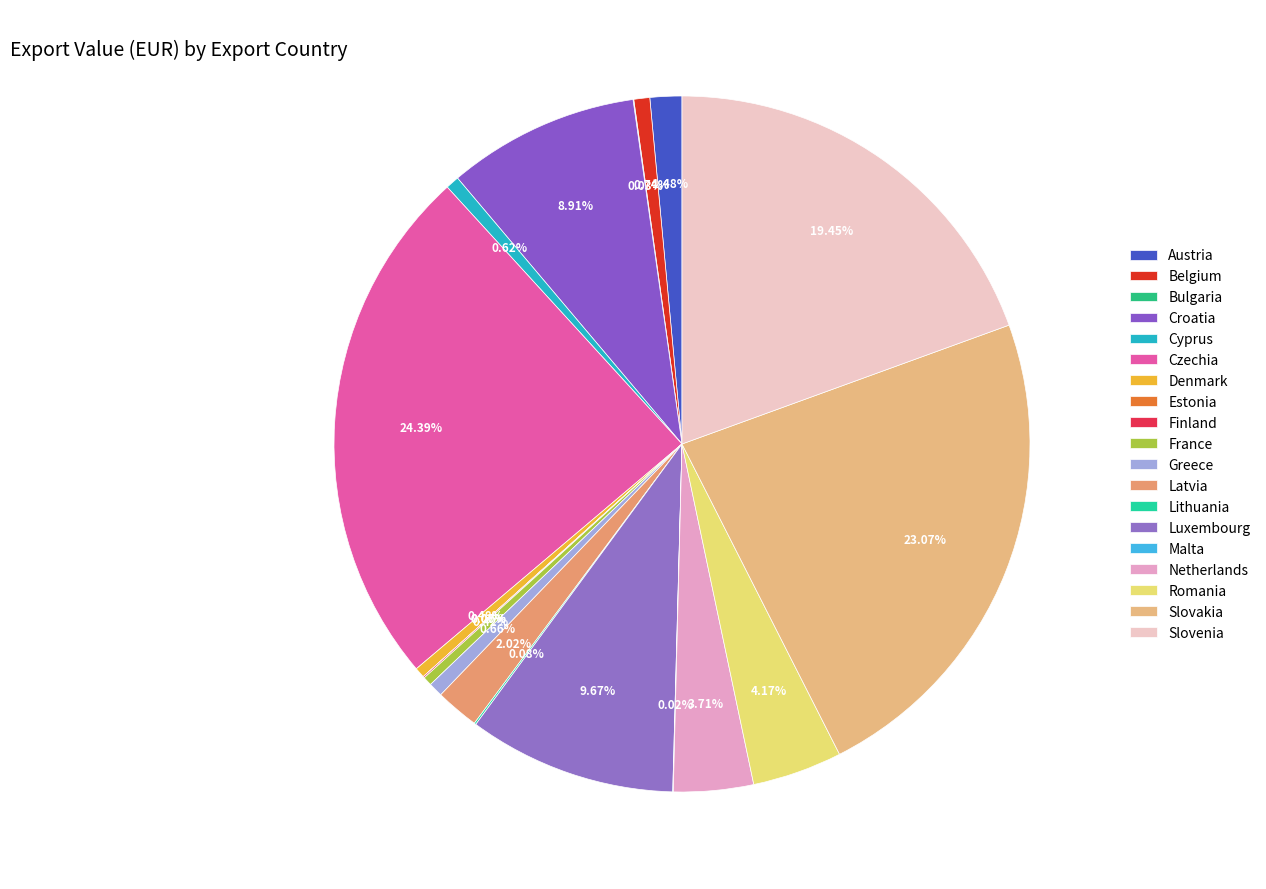

Which category has the smallest portion of the pie?

Estonia